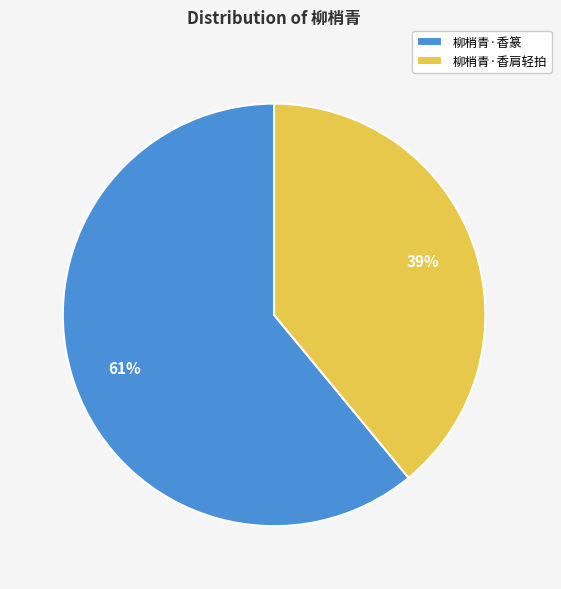

Which slice represents more than half of the pie?

柳梢青·香篆